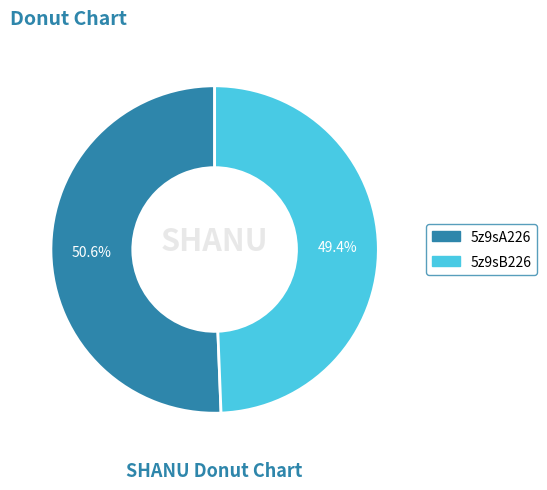

Rank the categories by value from lowest to highest.

5z9sB226, 5z9sA226